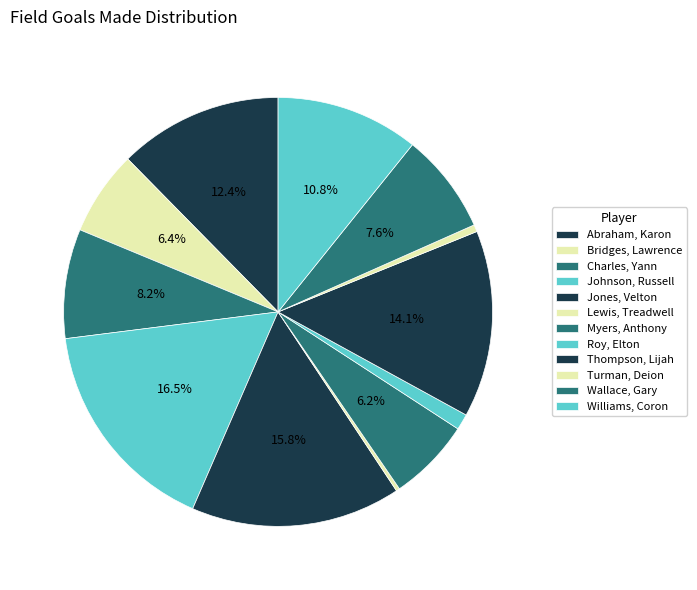

How much of the chart is everything except Lewis, Treadwell?

99.7%